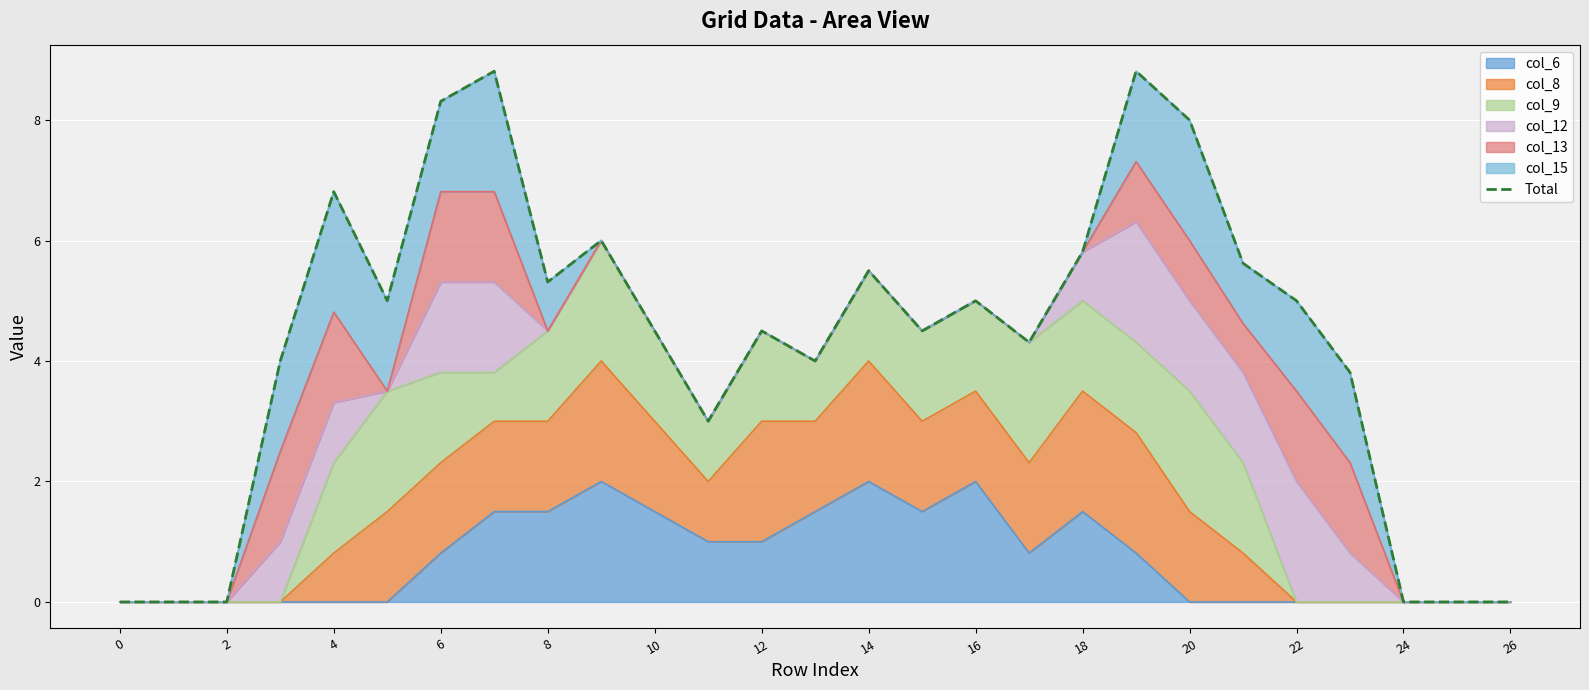

True or false: the data shows 0.0 at 25.

True